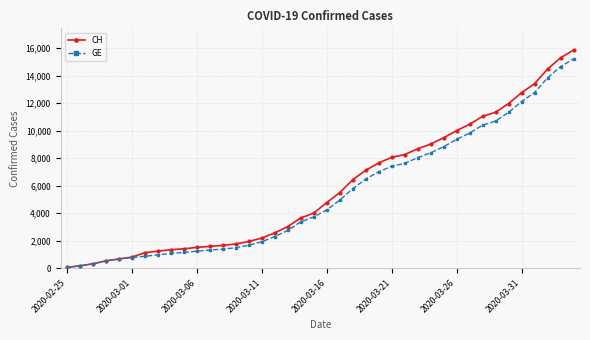

Which series has the largest range (max minus min)?

CH